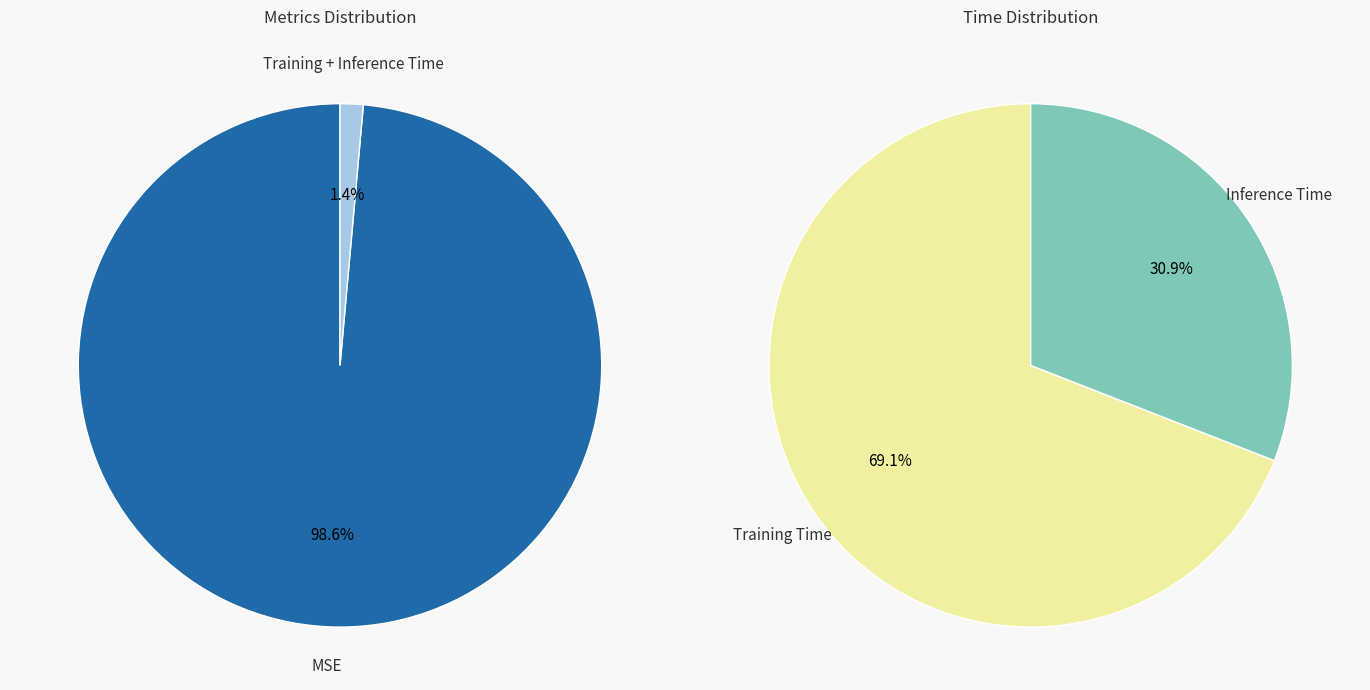

What is the change in value from MSE to Training Time?

-0.8